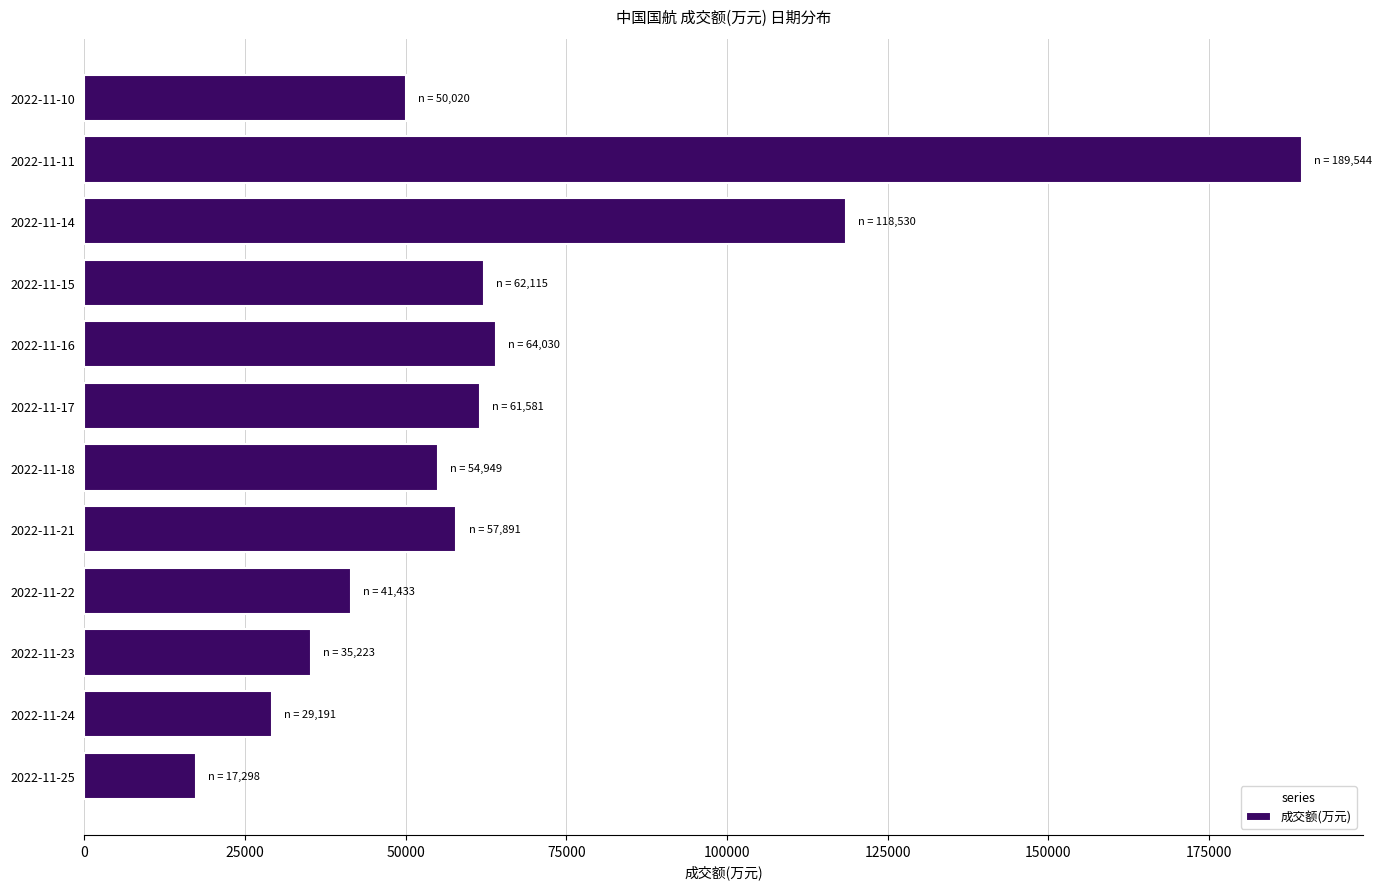

How many series are shown in this chart?

1